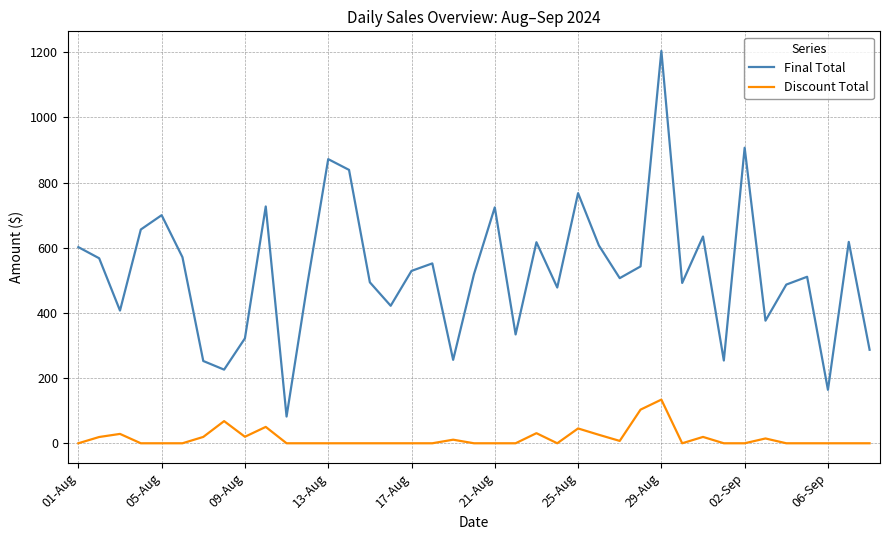

True or false: Final Total and Discount Total intersect in this chart.

False